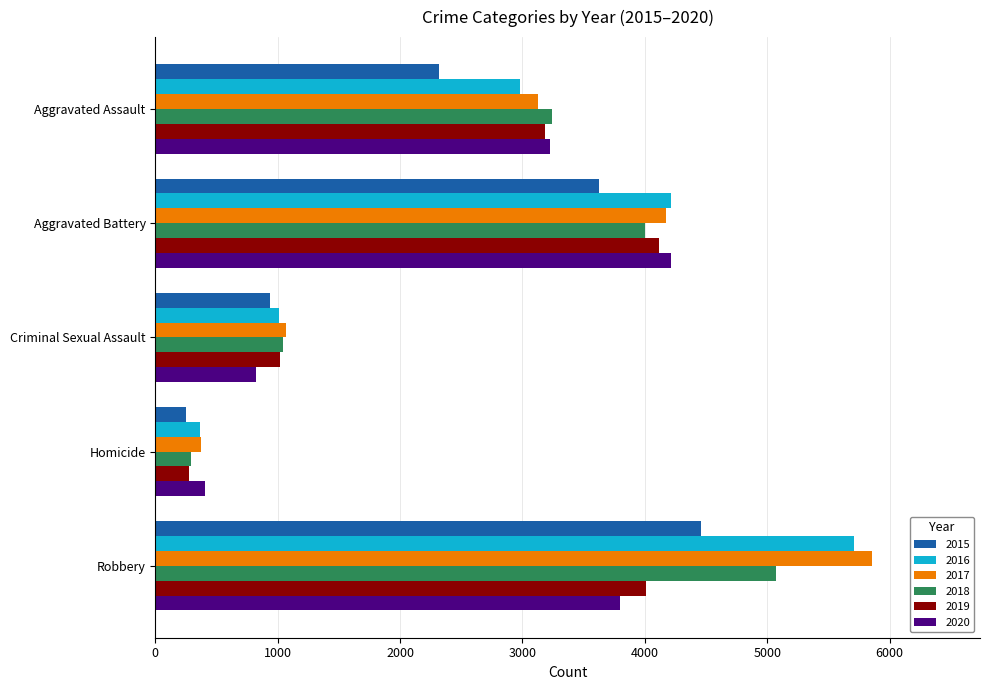

What is the difference between the highest and lowest values at Criminal Sexual Assault?

242